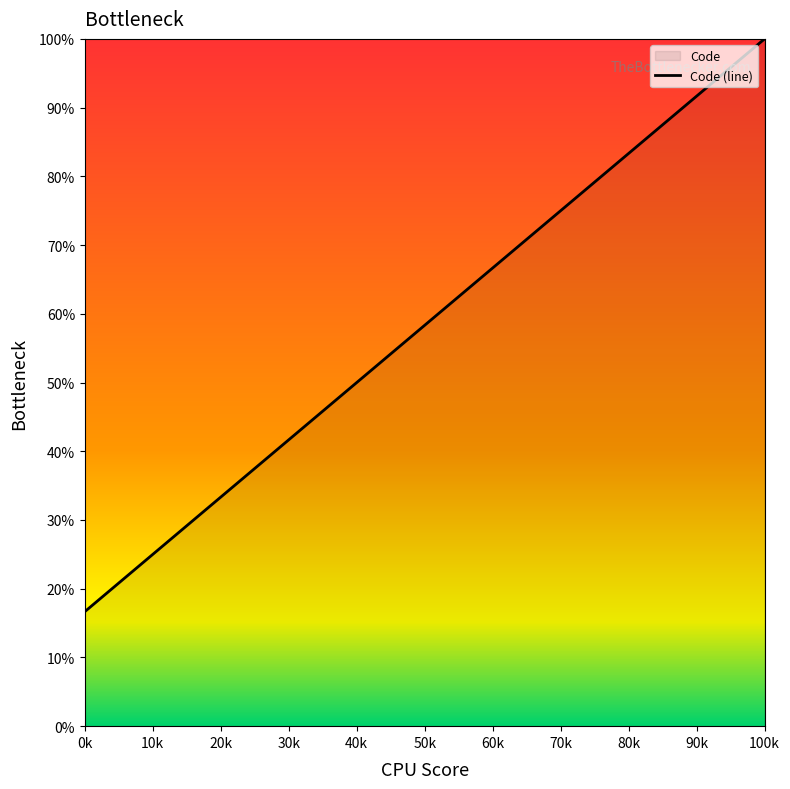

What is the approximate value at 60k?

66.7